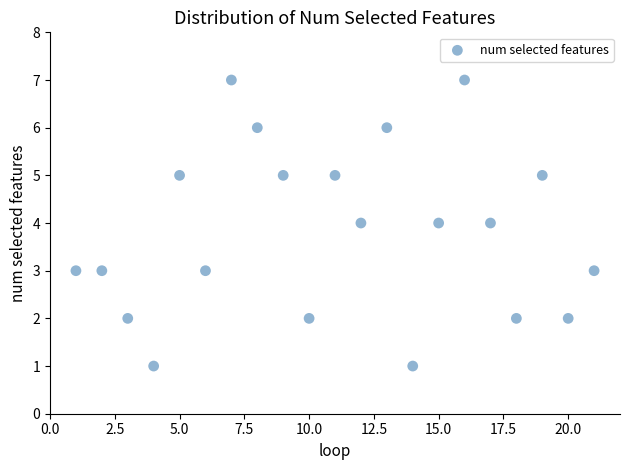

What is the range of X values (max minus min)?

20